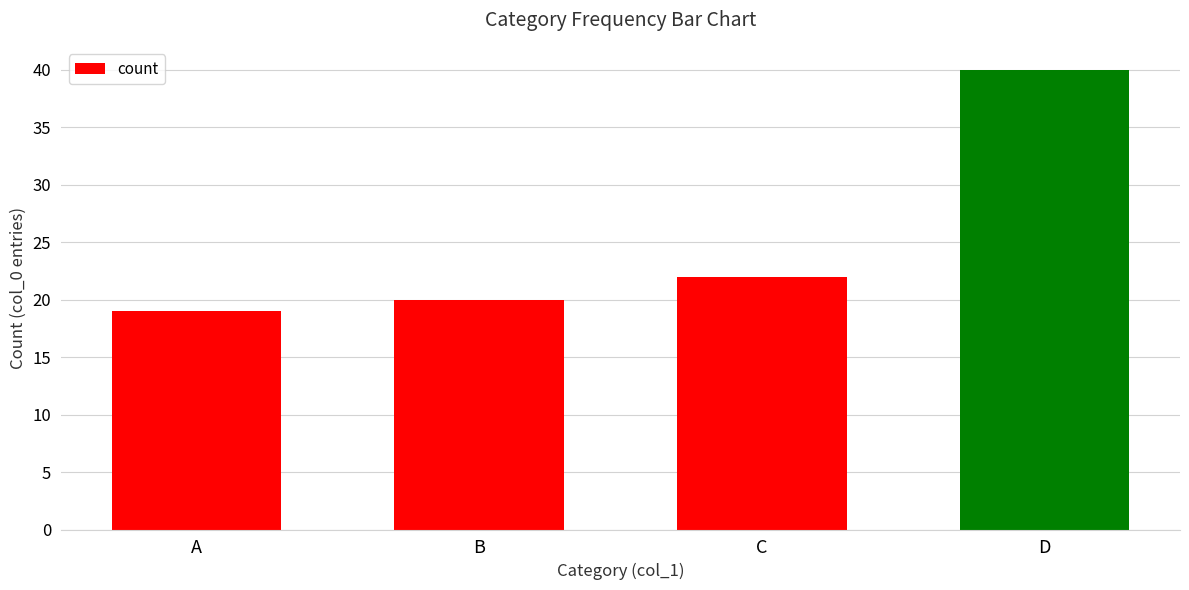

What is the difference between the second highest and second lowest values?

2